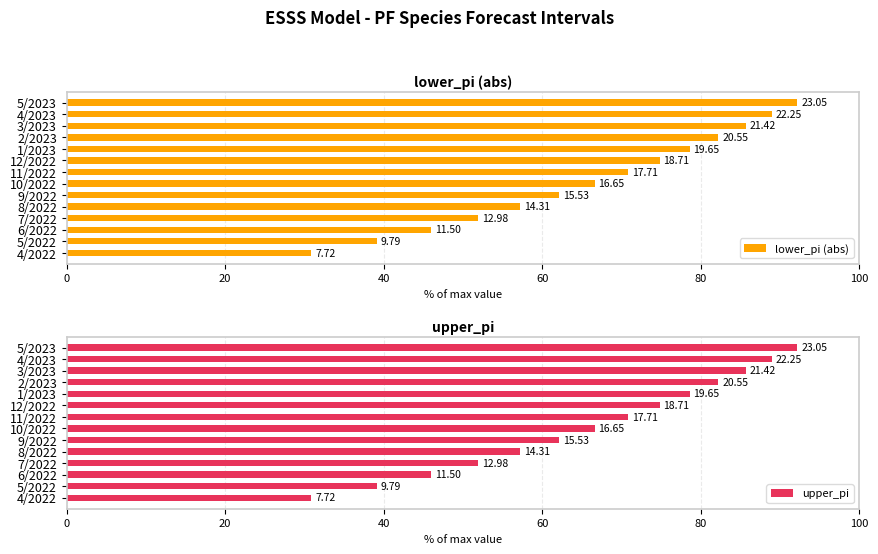

The upper_pi series shows 54.9 at 3/2023. True or false?

False